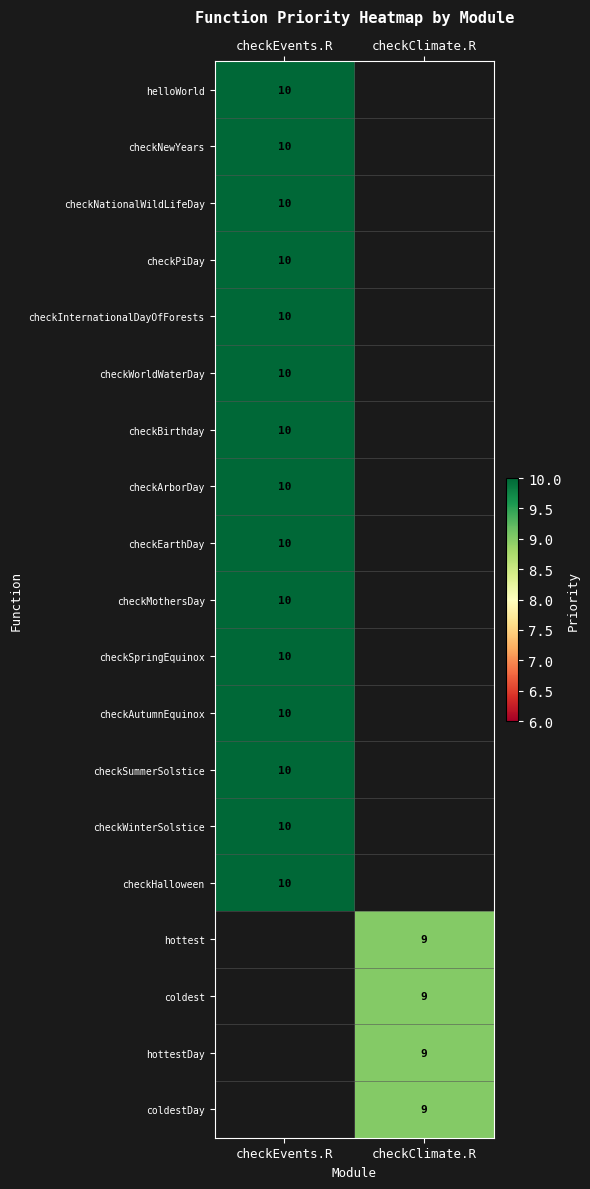

The value of checkPiDay at checkEvents.R is 10. True or false?

True